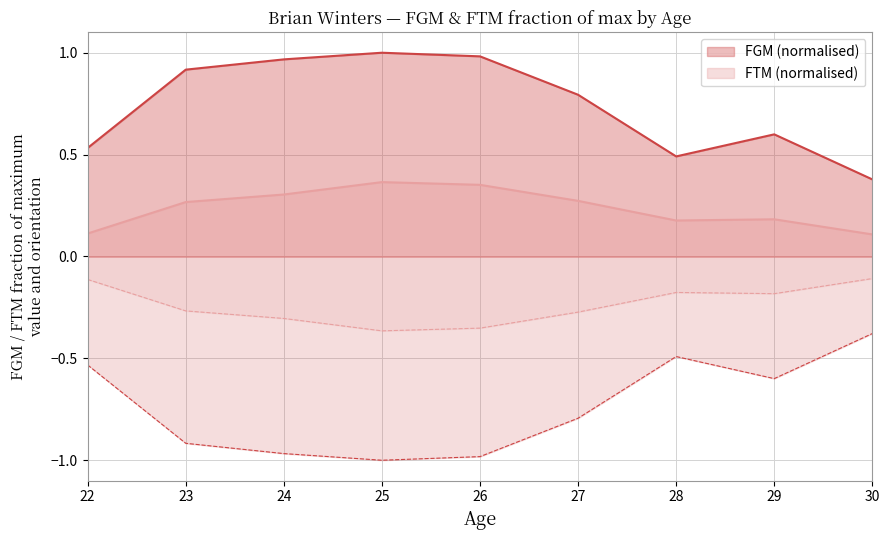

True or false: FTM and FGM intersect in this chart.

False